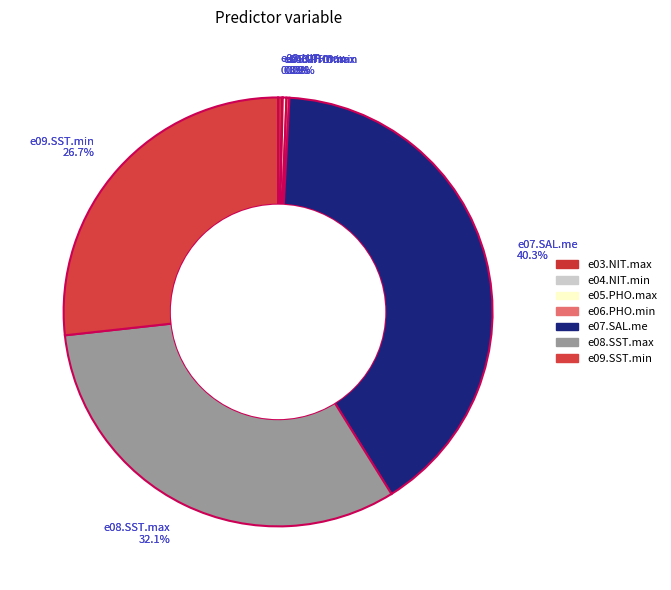

Count the number of slices in the pie.

7